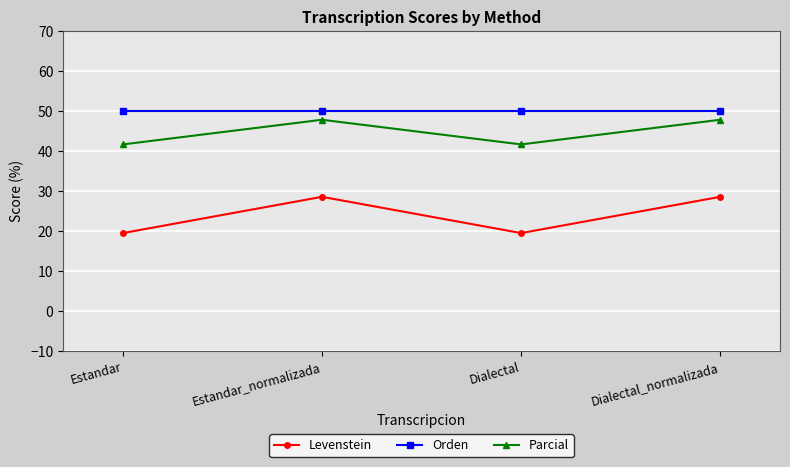

Rank the series by their average value, from lowest to highest.

Levenstein, Parcial, Orden